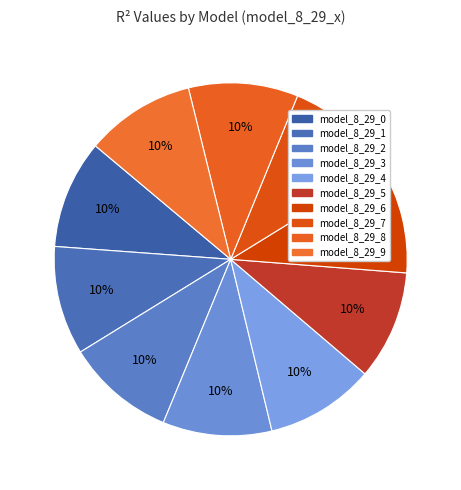

Count the number of slices in the pie.

10